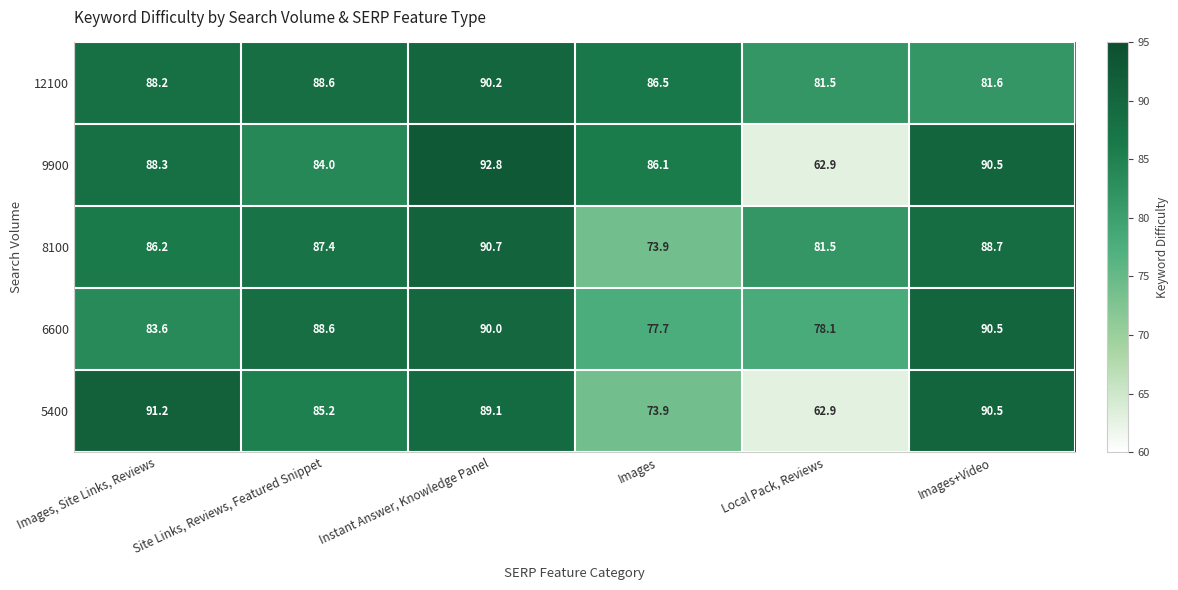

At which label does 6600 first exceed 88?

Site Links, Reviews, Featured Snippet